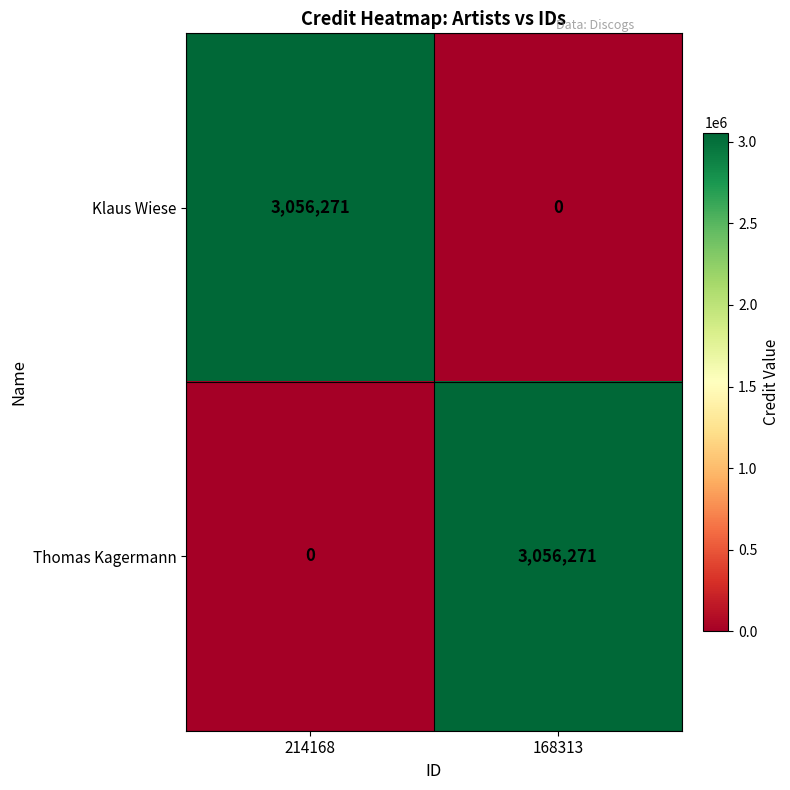

What is the highest value of the Thomas Kagermann series?

3056271